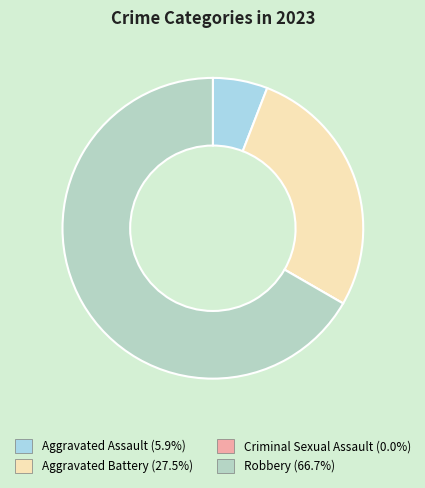

How many slices are in this pie chart?

4